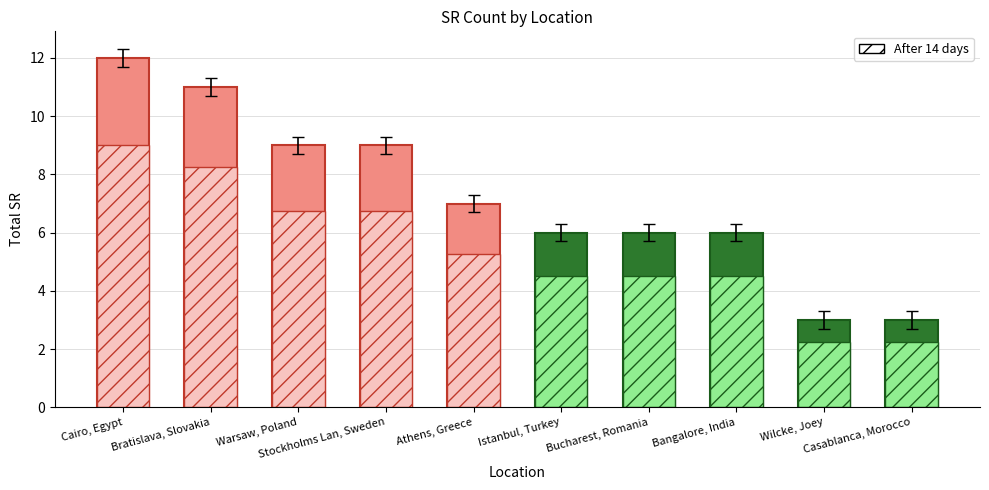

Which label corresponds to the smallest value in the chart?

Wilcke, Joey